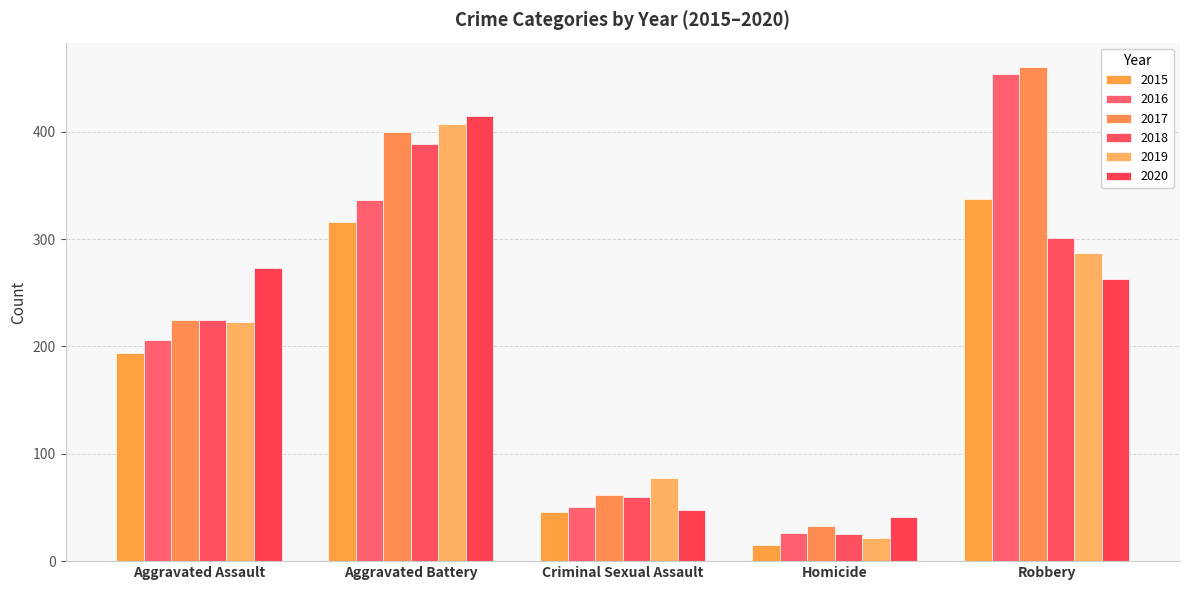

Rank the series at Criminal Sexual Assault from highest to lowest value.

2019, 2017, 2018, 2016, 2020, 2015